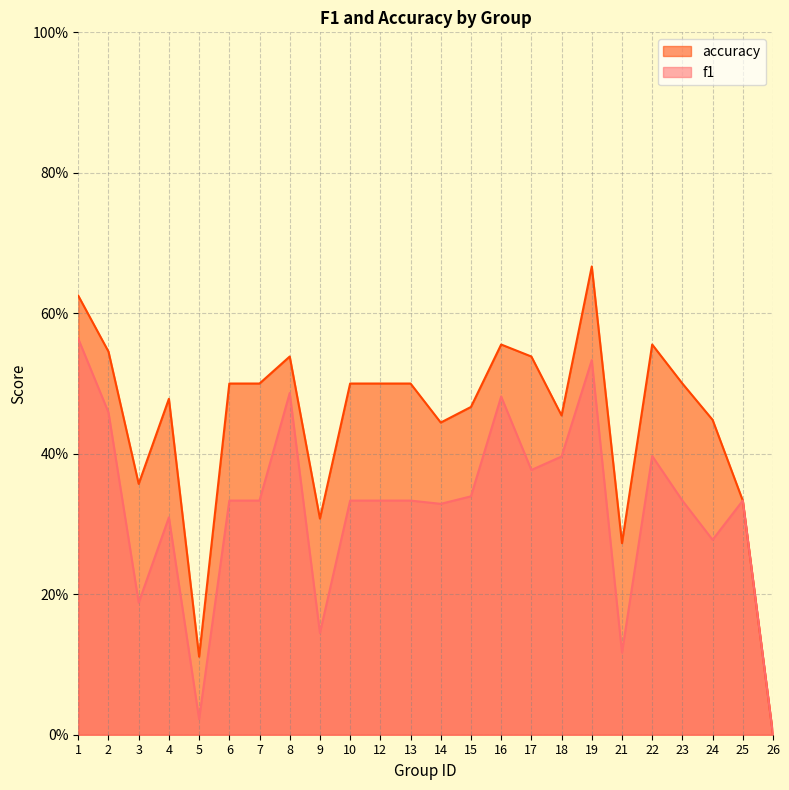

At which category does f1 reach its first local peak?

4